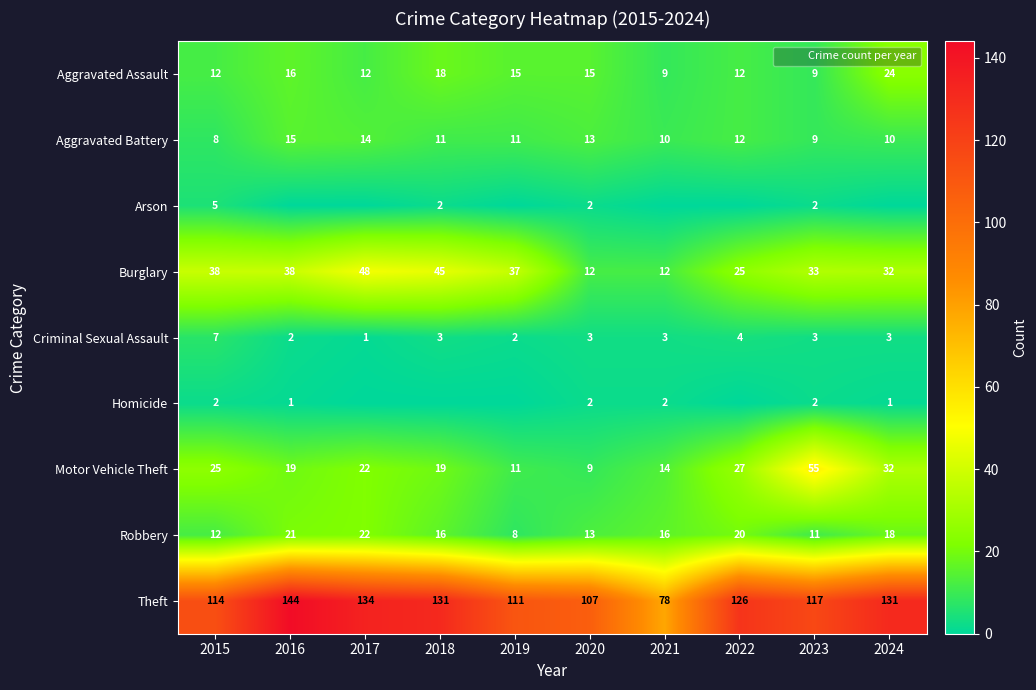

Is the value of Criminal Sexual Assault at 2015 greater than the value of Homicide at 2023?

Yes